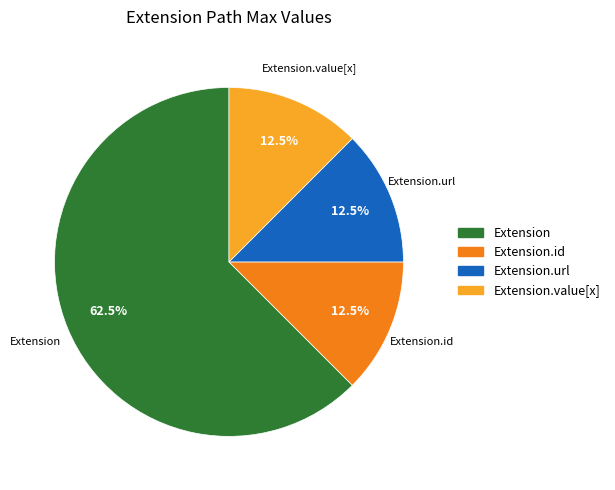

Does any single category account for the majority?

Yes